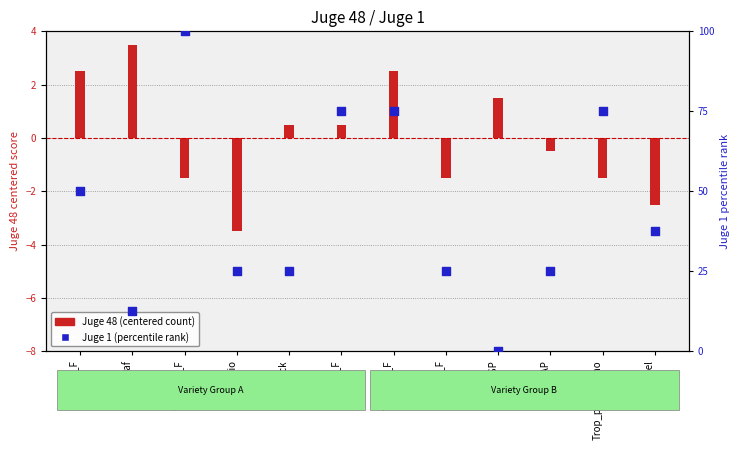

Which series reaches the minimum Y coordinate?

Juge 48 (centered)